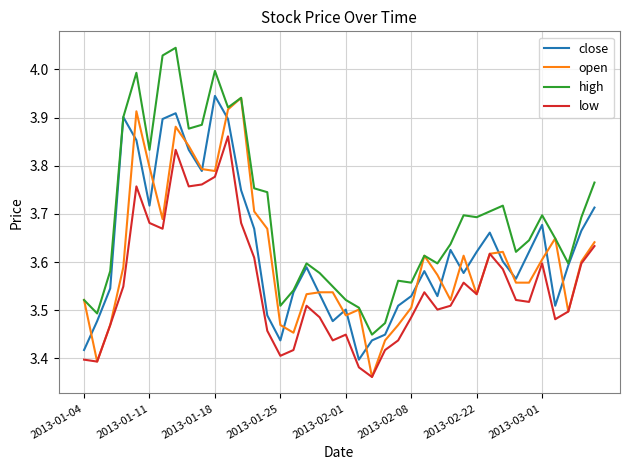

True or false: low and close cross at least once.

False